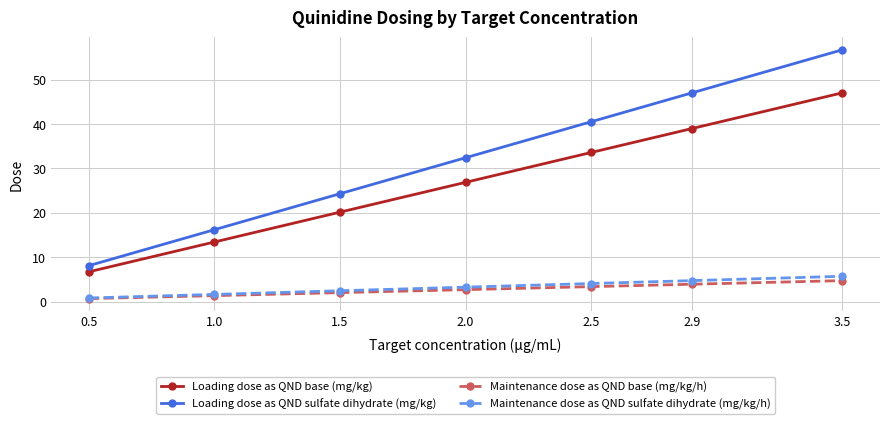

What is the spread (max minus min) of values at 2.9?

43.1